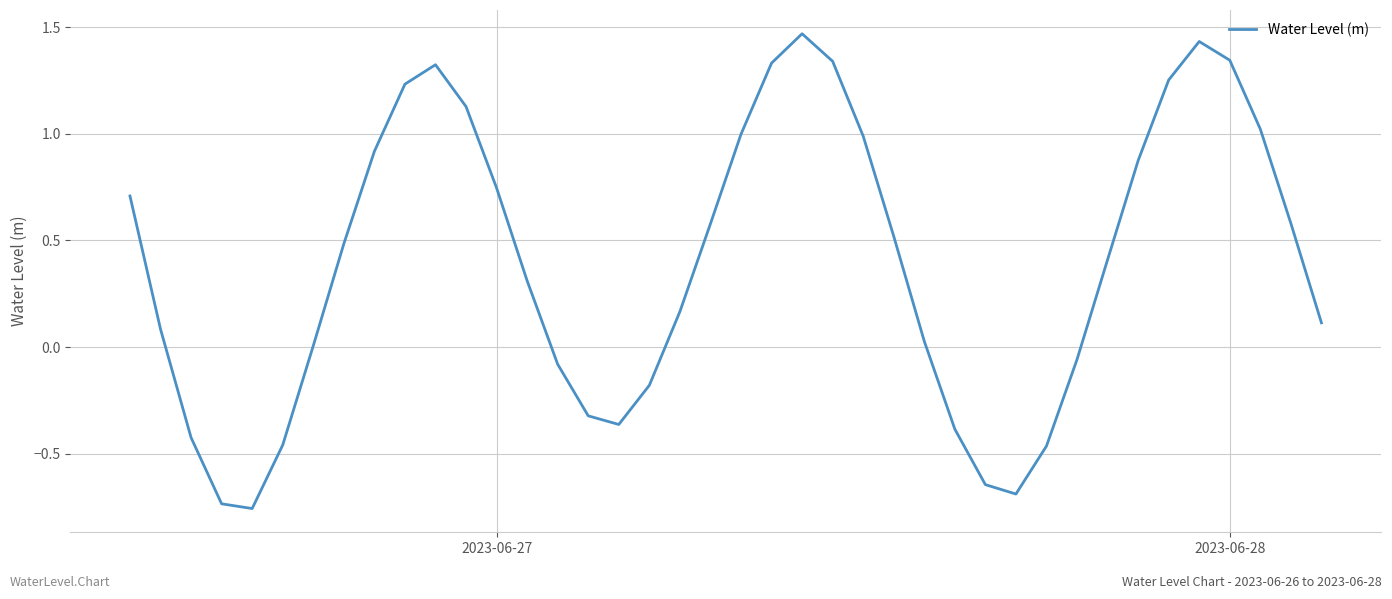

How many distinct data groups are displayed?

1